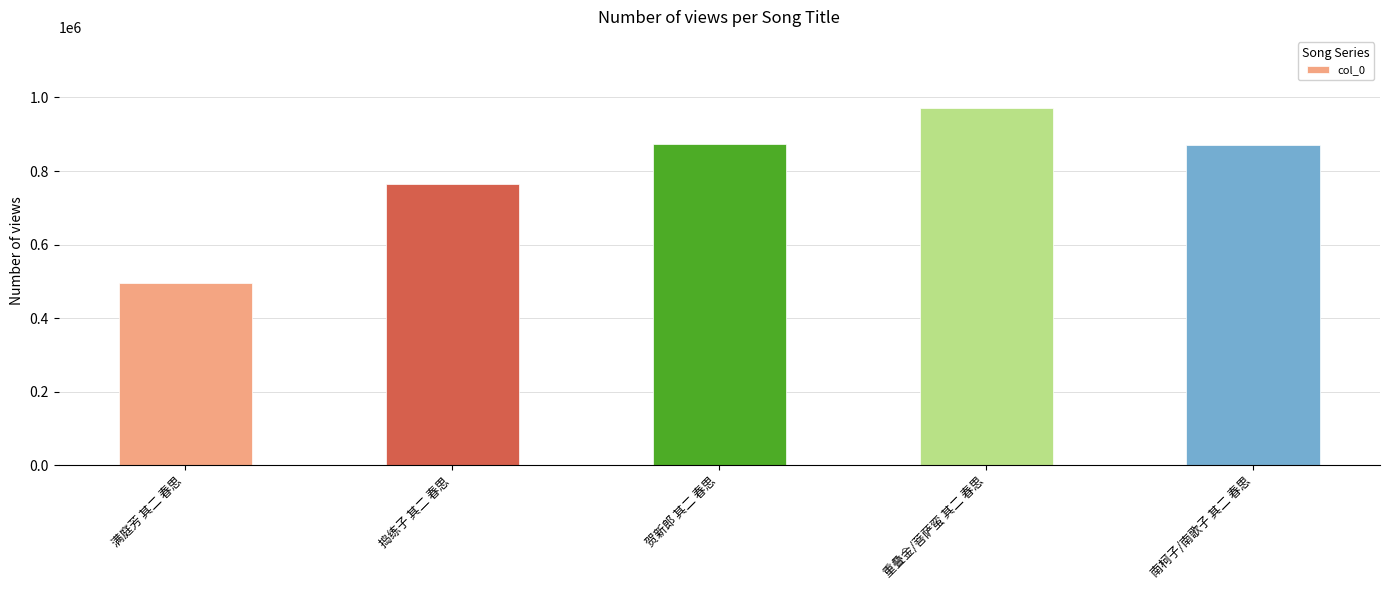

At which label does the data first exceed 870323?

贺新郎 其二 春思